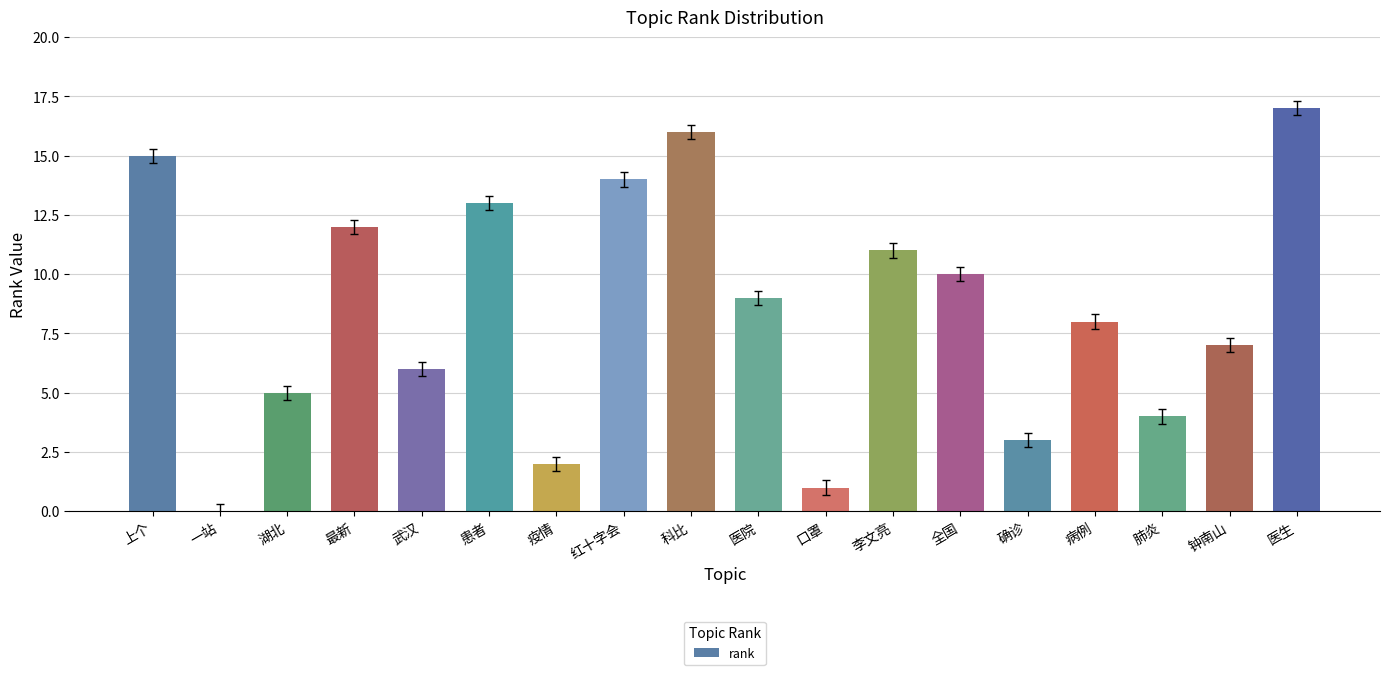

The chart shows a value of 6 at 武汉. True or false?

True